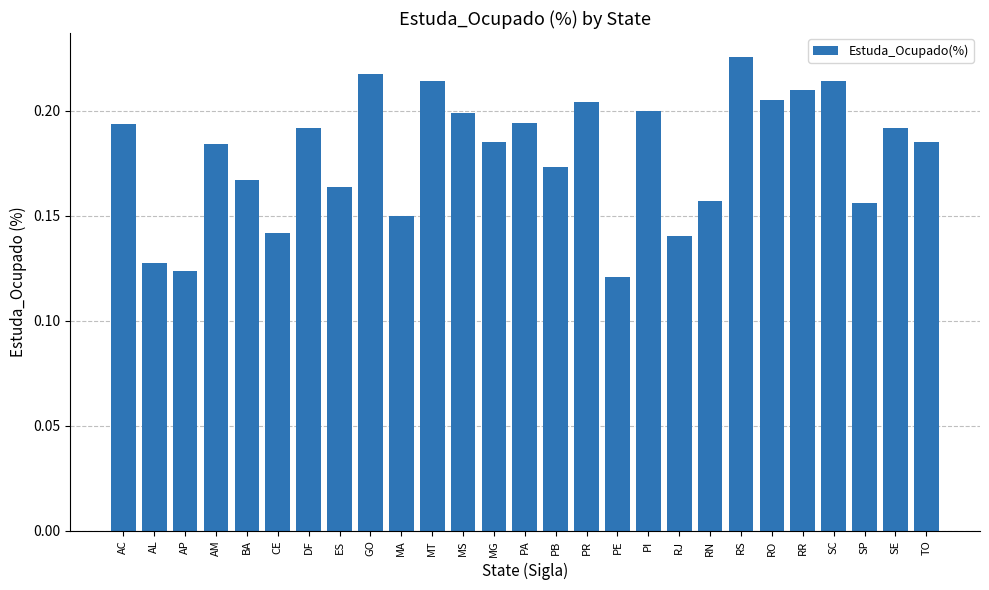

What position from the right is MA?

18